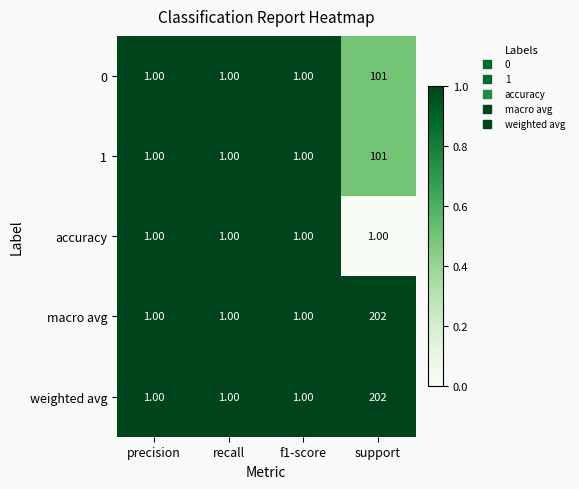

Which label corresponds to the largest value in the chart?

support